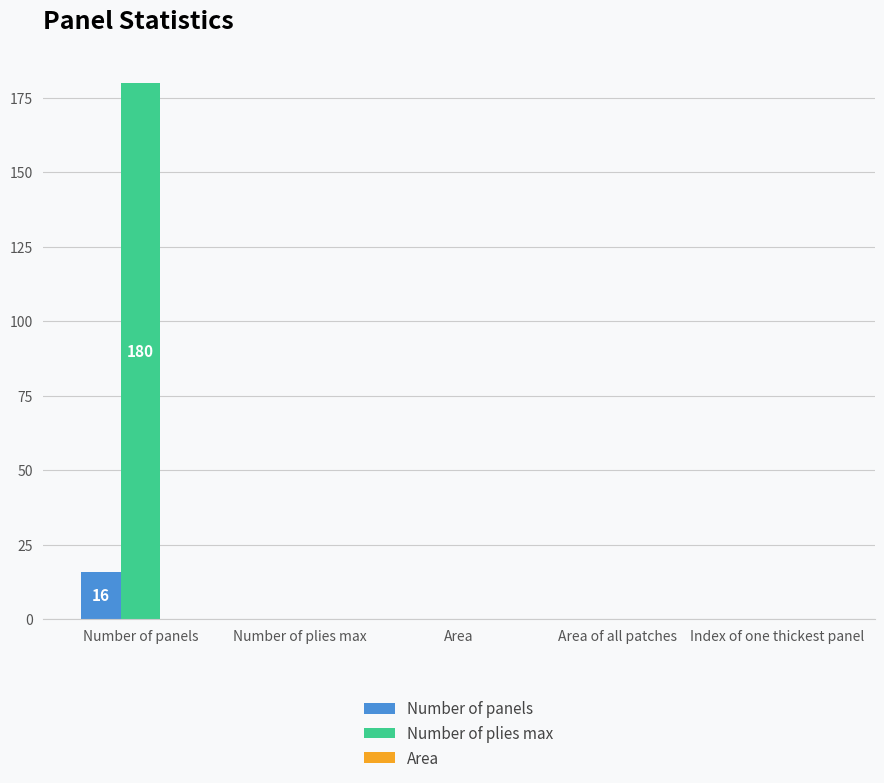

At which category is the sum across all series the highest?

Number of panels